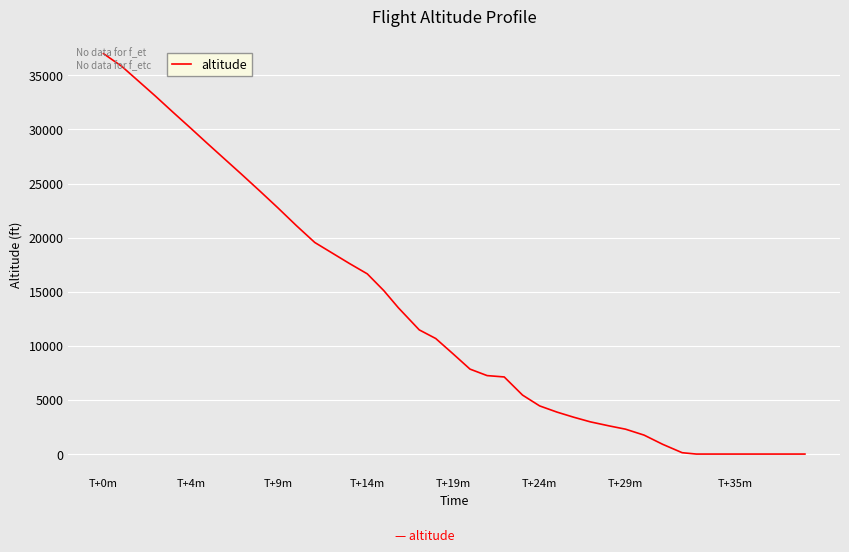

What is the difference between the maximum and minimum values?

37000